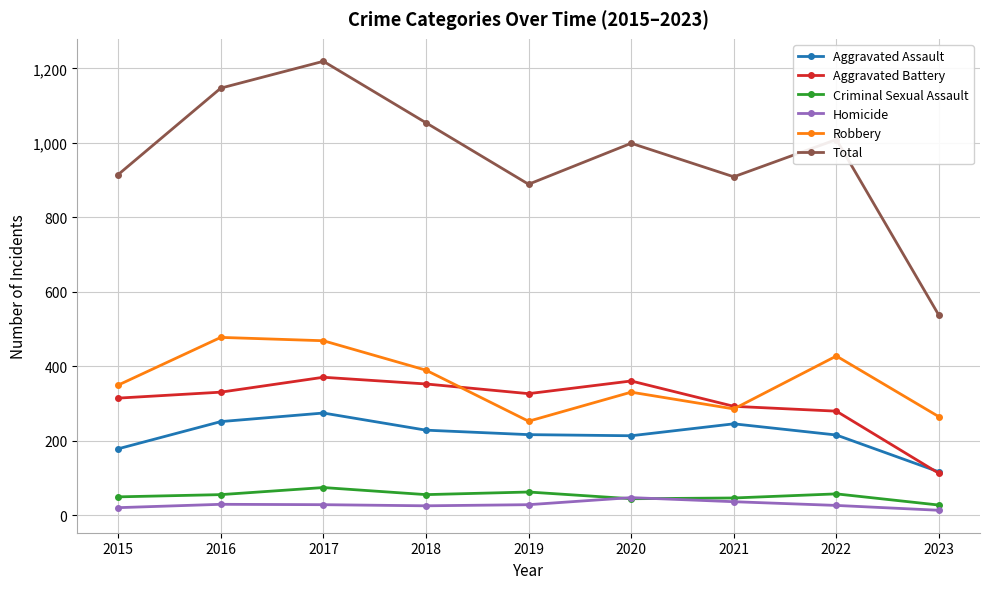

At which label does Total first exceed 999?

2016